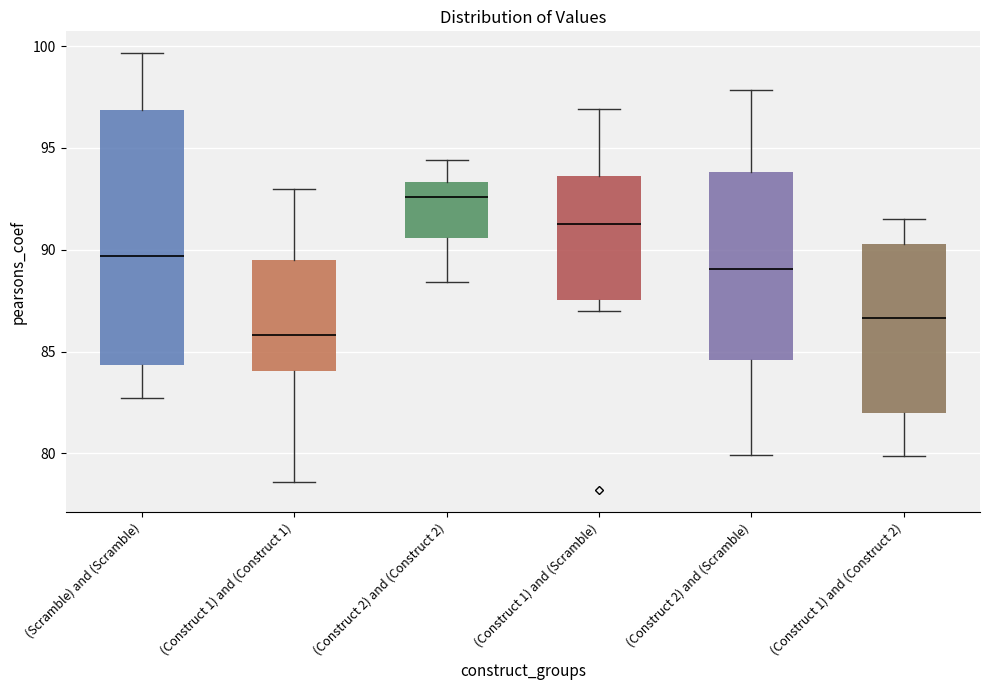

Reading left to right, read every box against the y-axis: the position of its median line, the range the box covers, and the ends of its whiskers. The values are not printed on the chart, so give them approximately, as read against the axis.

(Scramble) and (Scramble): median 89.5, box 84.5 to 97.0, whiskers 82.5 to 99.5
(Construct 1) and (Construct 1): median 86.0, box 84.0 to 89.5, whiskers 78.5 to 93.0
(Construct 2) and (Construct 2): median 92.5, box 90.5 to 93.5, whiskers 88.5 to 94.5
(Construct 1) and (Scramble): median 91.0, box 87.5 to 93.5, whiskers 87.0 to 97.0
(Construct 2) and (Scramble): median 89.0, box 84.5 to 94.0, whiskers 80.0 to 98.0
(Construct 1) and (Construct 2): median 86.5, box 82.0 to 90.5, whiskers 80.0 to 91.5